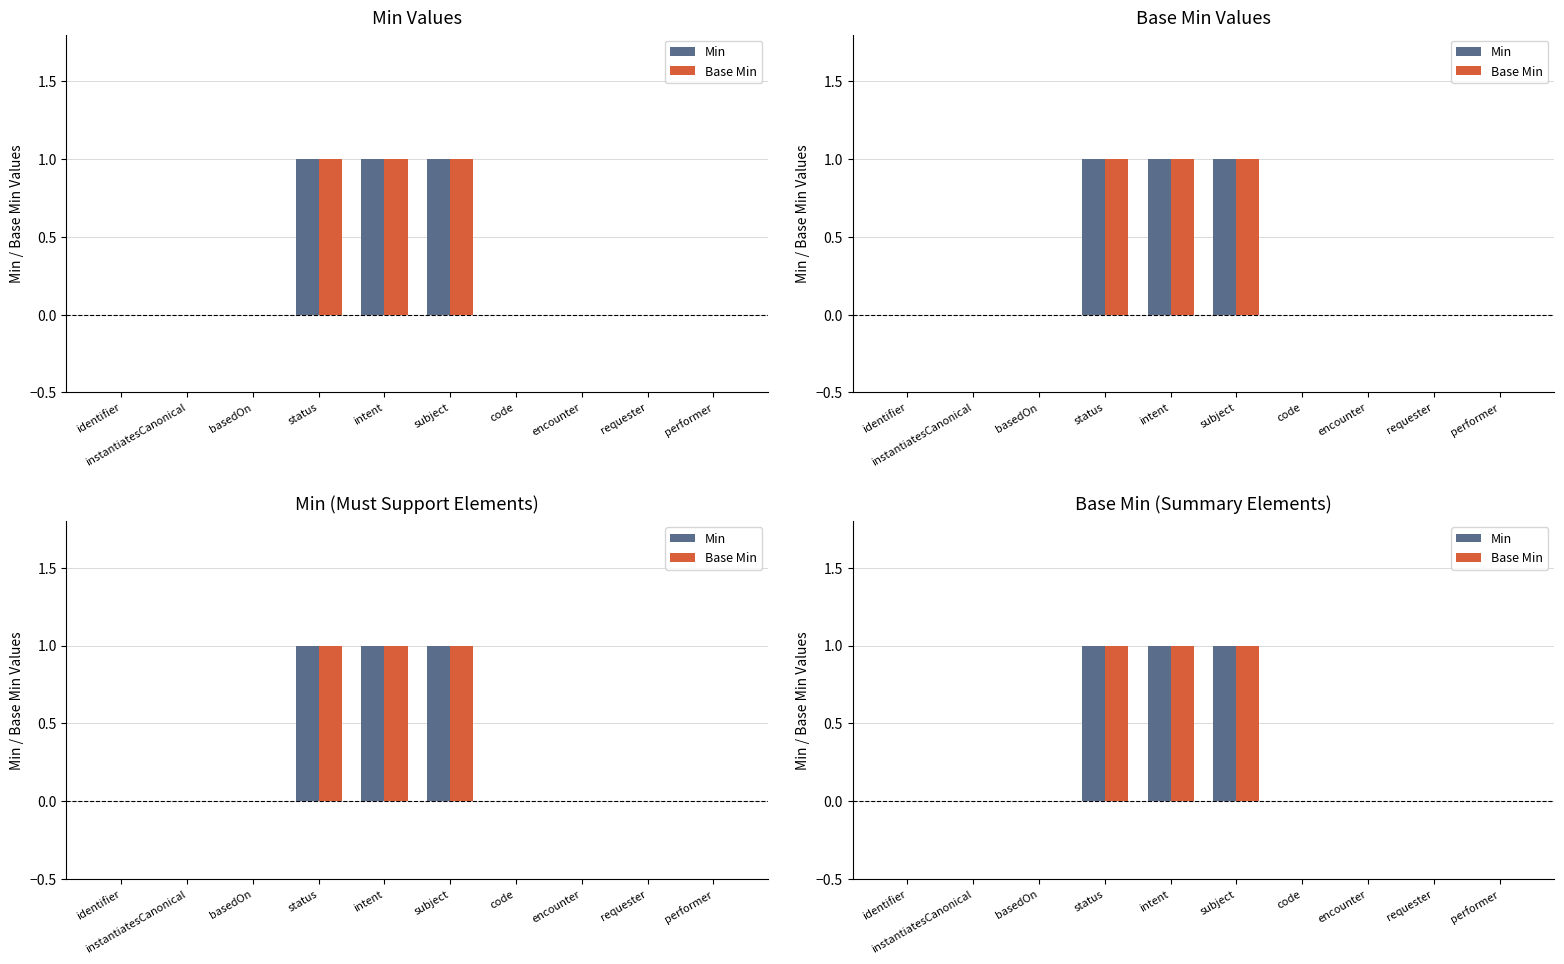

Which series changed the most between encounter and performer?

Min